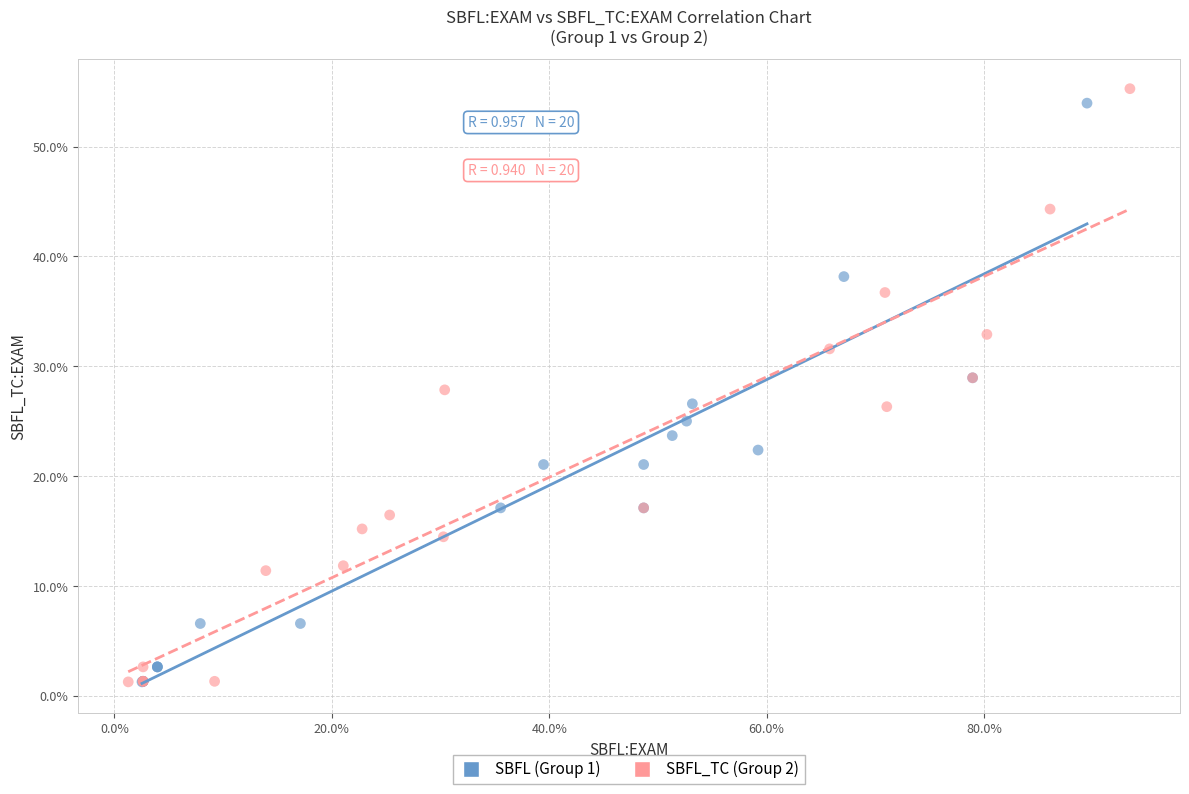

Which series reaches the maximum Y coordinate?

SBFL_TC (Group 2)